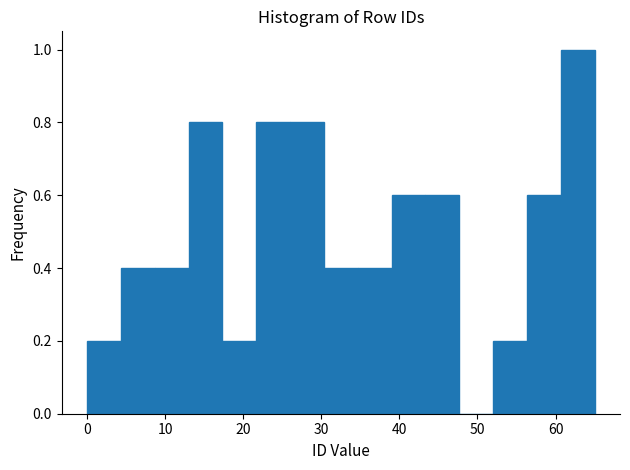

What is the height of the bar covering 22 to 26 on the x-axis? Neither the bar edges nor the heights are printed on the chart, so give them approximately, as read against the axes.

0.8